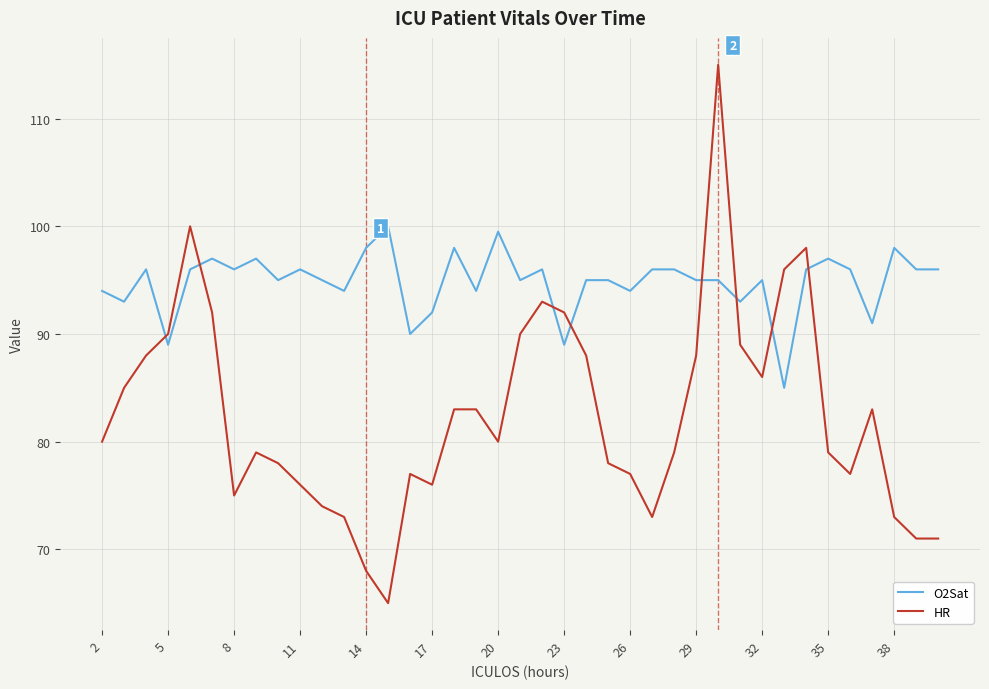

Which series has the widest spread of values?

HR